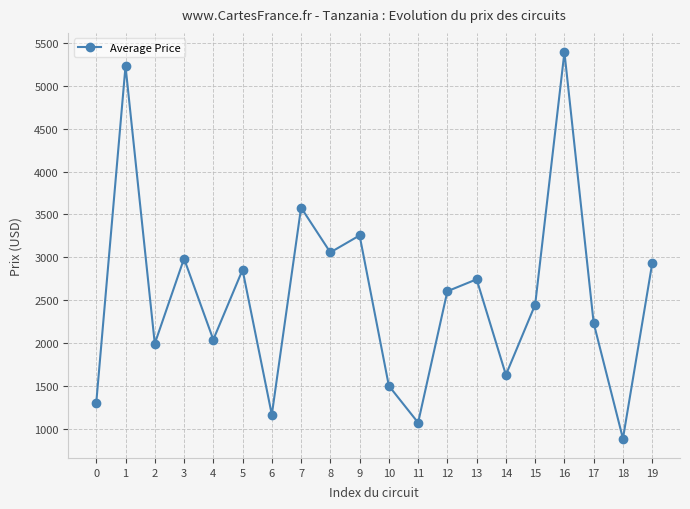

What is the difference between the maximum and second lowest values?

4323